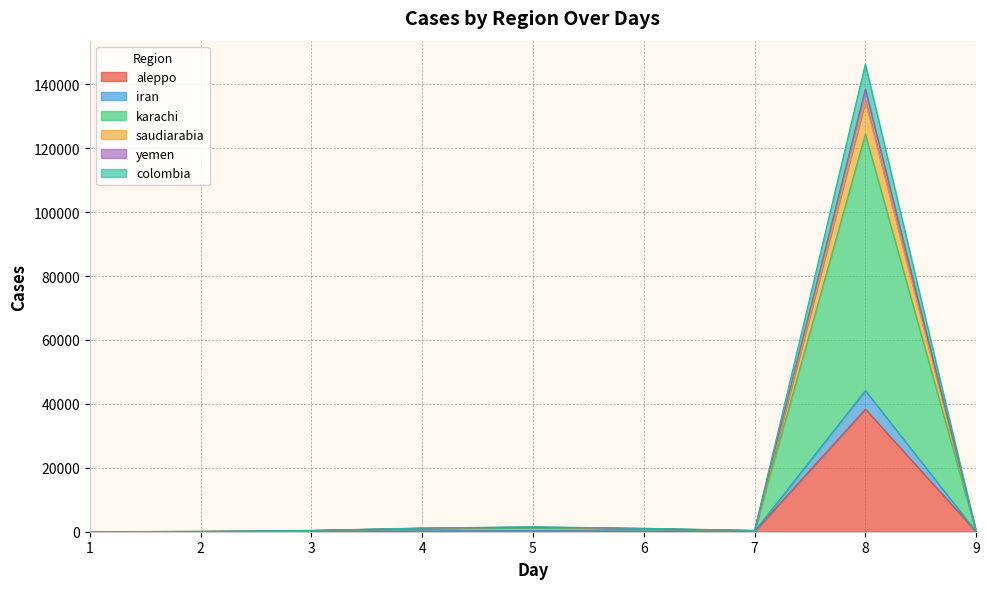

At which label does colombia reach its peak?

8